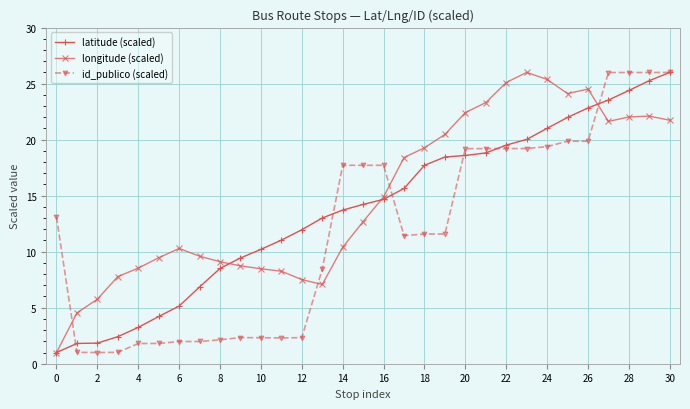

Rank the series by their average value, from lowest to highest.

id_publico (scaled), latitude (scaled), longitude (scaled)